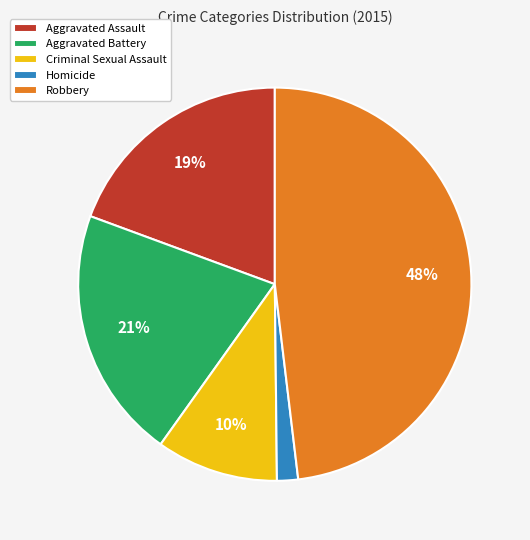

Rank the categories by value from highest to lowest.

Robbery, Aggravated Battery, Aggravated Assault, Criminal Sexual Assault, Homicide